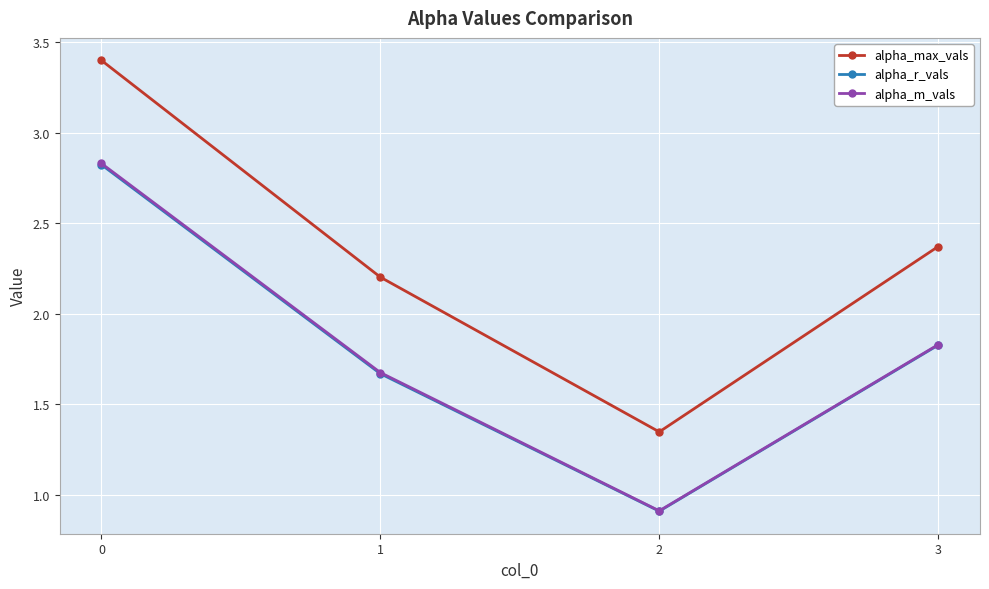

What is the spread (max minus min) of values at 3?

0.5